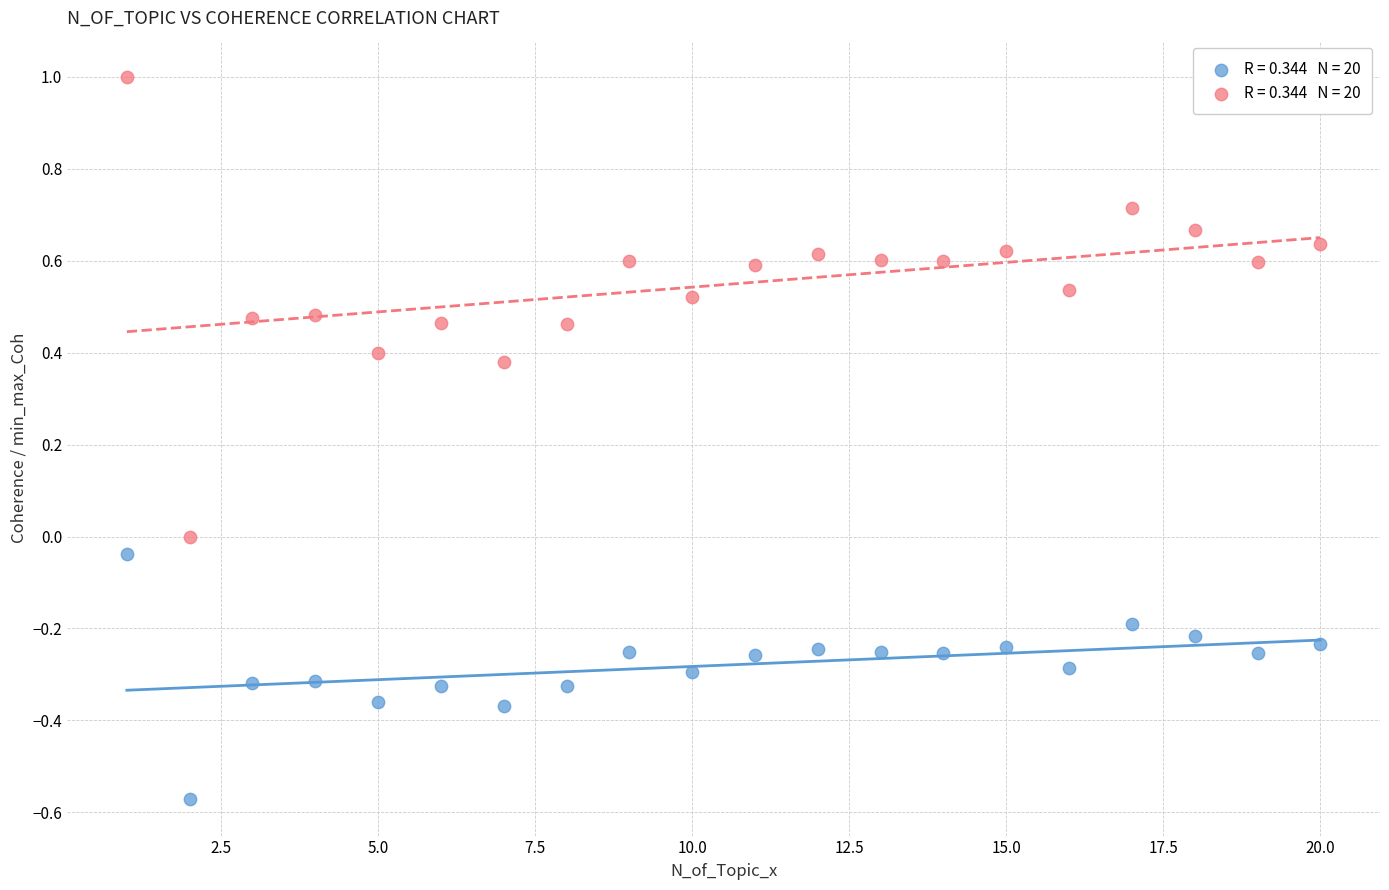

Across all data points, what is the range of X values (max minus min)?

19.0